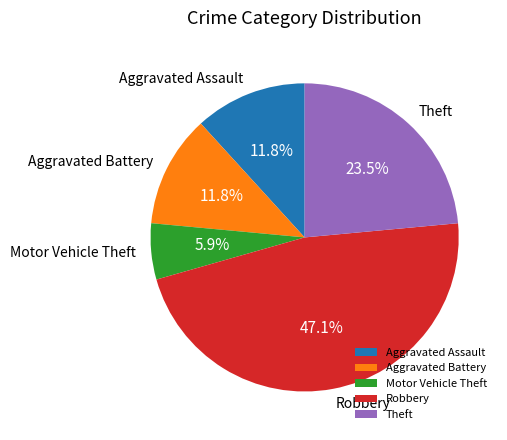

What percentage is the Aggravated Battery slice, to the nearest percent?

12%